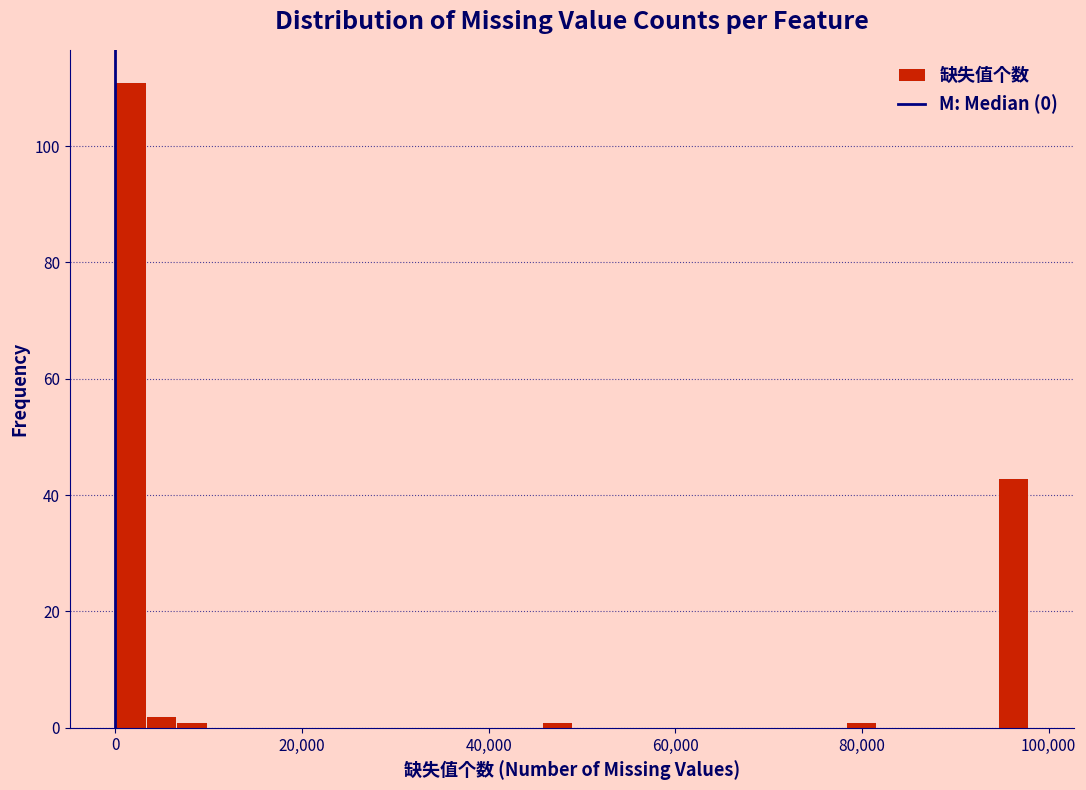

Read against the x-axis, roughly where is the centre of the tallest bar?

2000